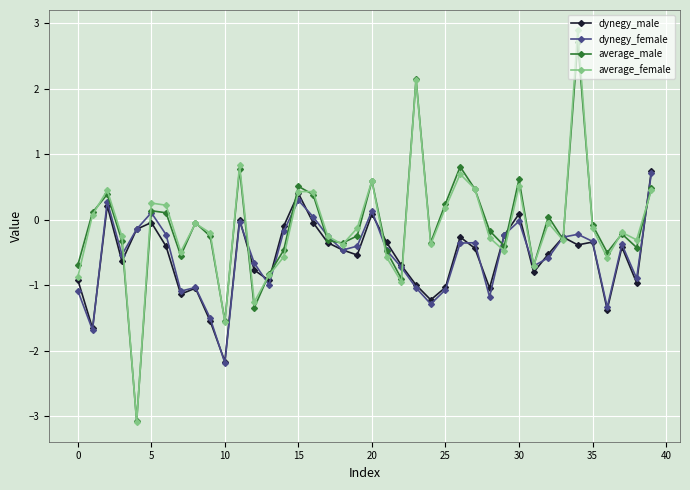

Which series has the largest range (max minus min)?

average_female